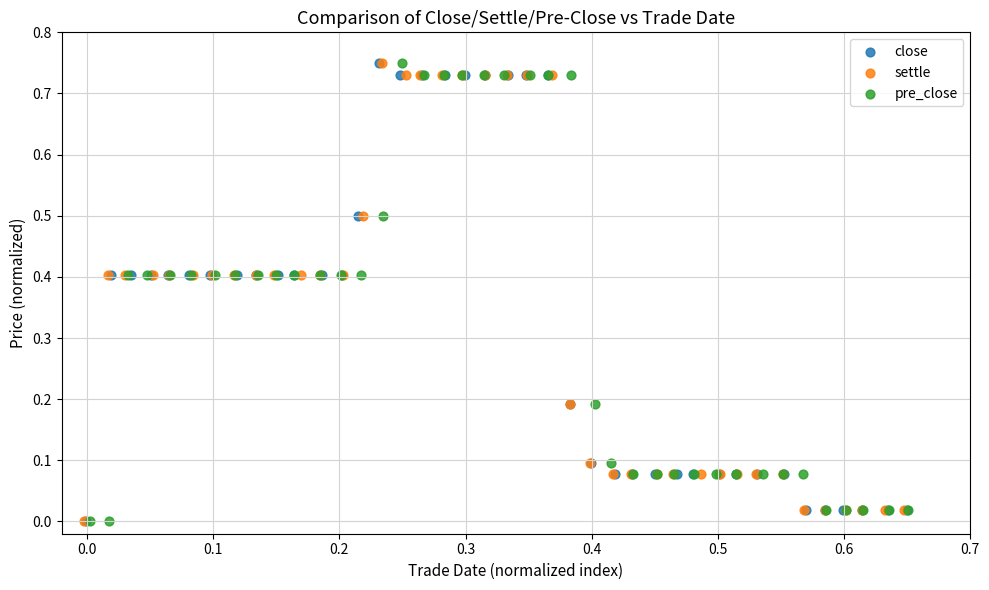

What are all the series names shown in the legend?

close, settle, pre_close